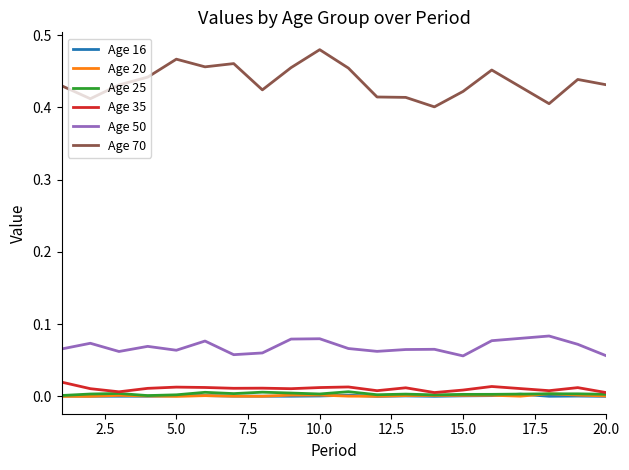

Which series has the largest range (max minus min)?

Age 70